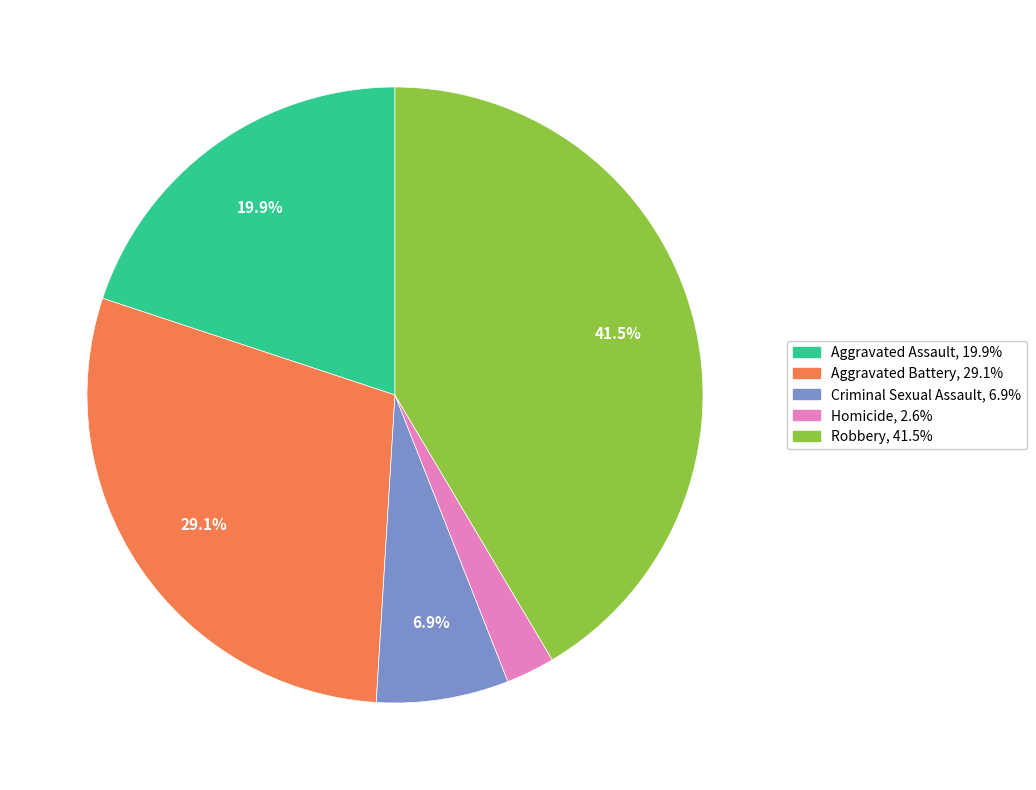

To the nearest percent, what portion does Criminal Sexual Assault represent?

7%